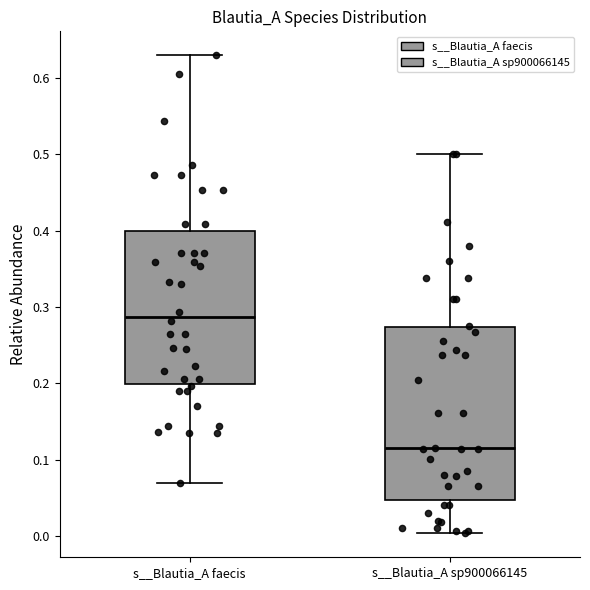

Reading left to right, read every box against the y-axis: the position of its median line, the range the box covers, and the ends of its whiskers. The values are not printed on the chart, so give them approximately, as read against the axis.

s__Blautia_A faecis: median 0.29, box 0.20 to 0.40, whiskers 0.07 to 0.63
s__Blautia_A sp900066145: median 0.11, box 0.05 to 0.27, whiskers 0.00 to 0.50